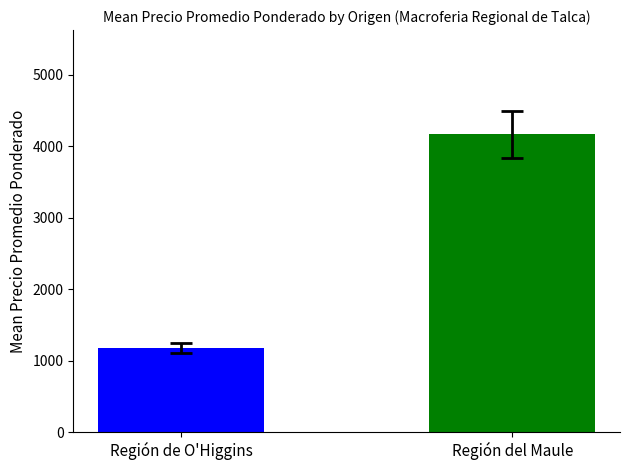

At which label is the value closest to 2672?

Región de O'Higgins